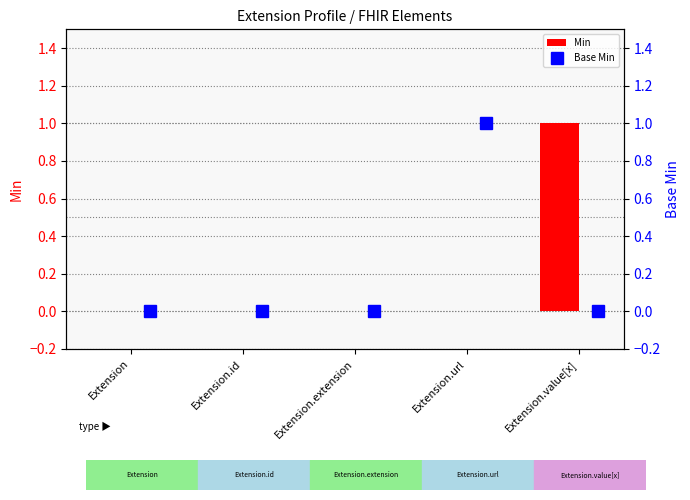

What is the difference between the maximum and minimum values in the Base Min series?

1